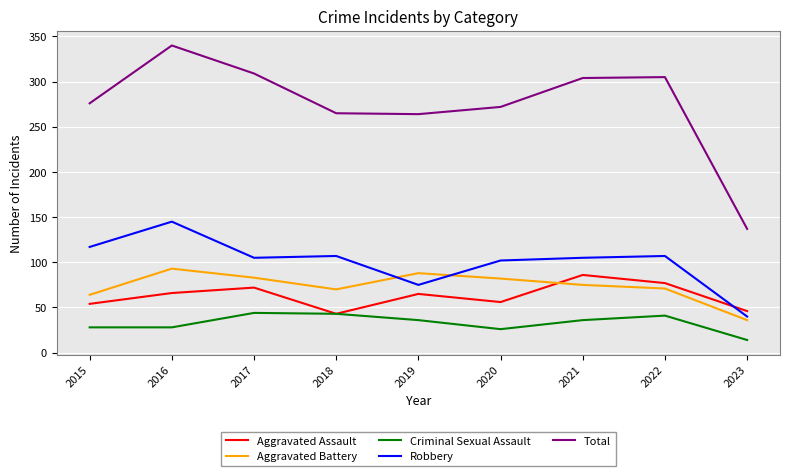

What is the difference between the maximum and minimum values in the Total series?

203